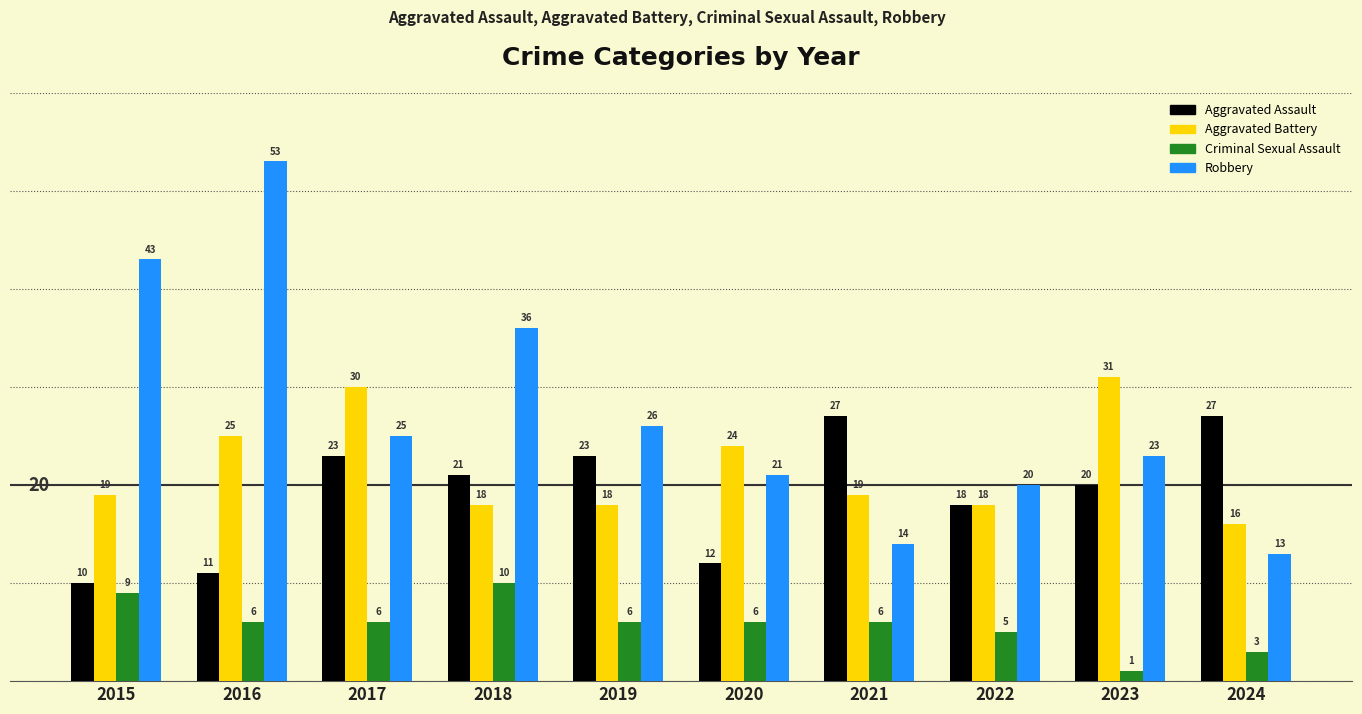

What is the smallest value displayed?

1